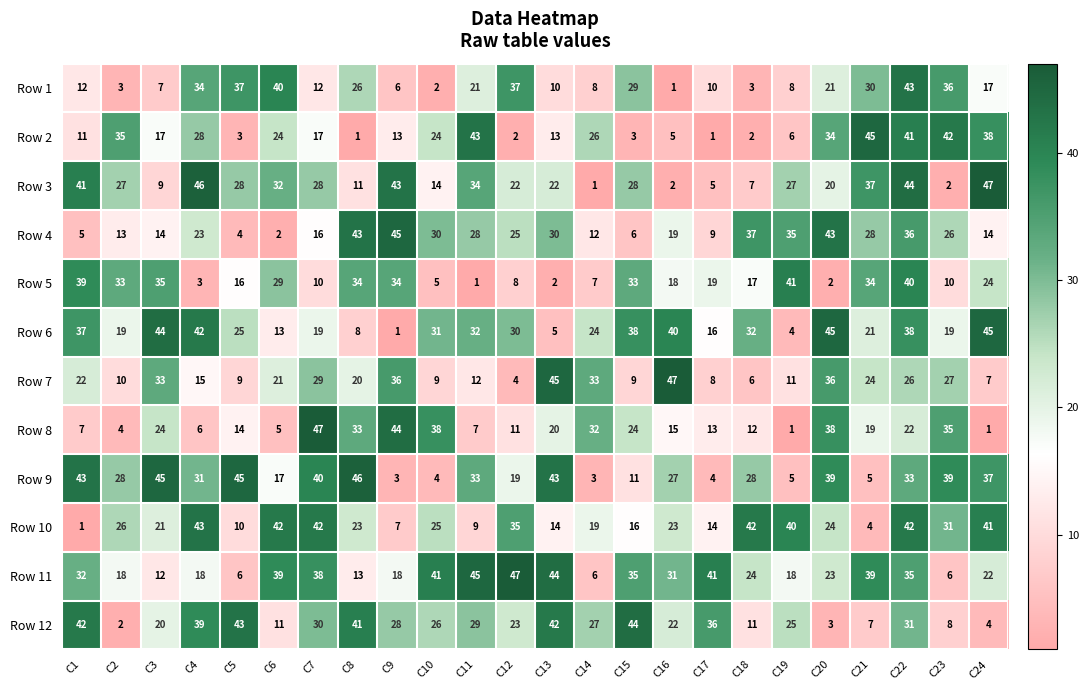

Which series has the largest total across all categories?

Row 11